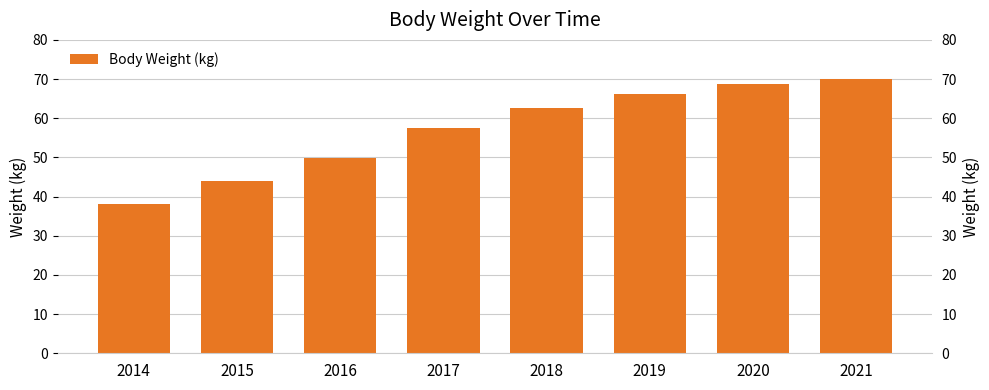

What is the average value?

57.1